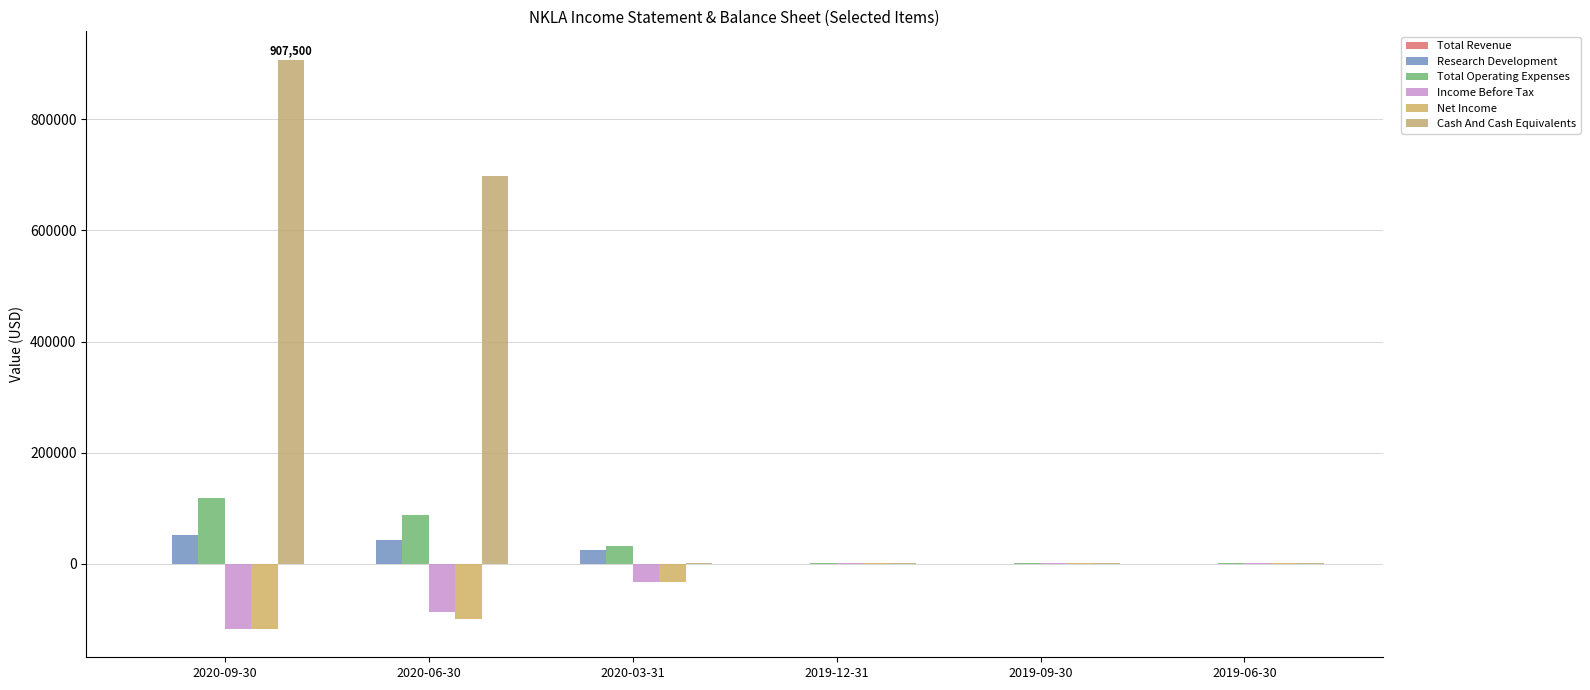

Between 2020-03-31 and 2019-09-30, which series saw the biggest shift?

Income Before Tax